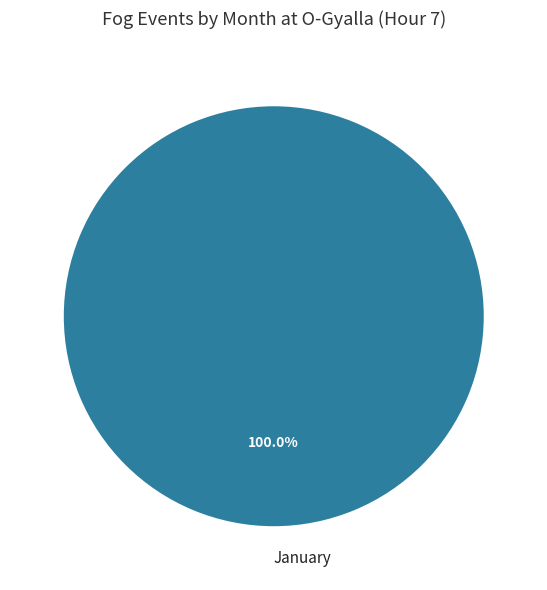

Rank the categories by value from lowest to highest.

January